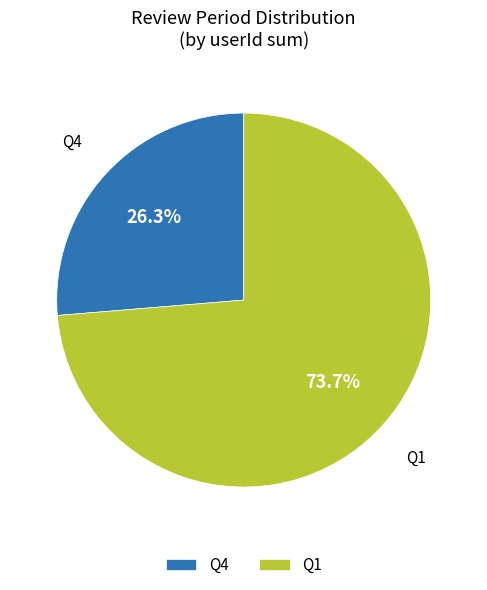

Rank the categories by value from lowest to highest.

Q4, Q1